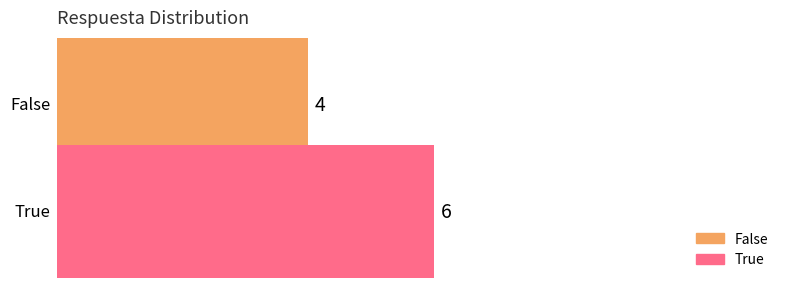

What position from the left is True?

2